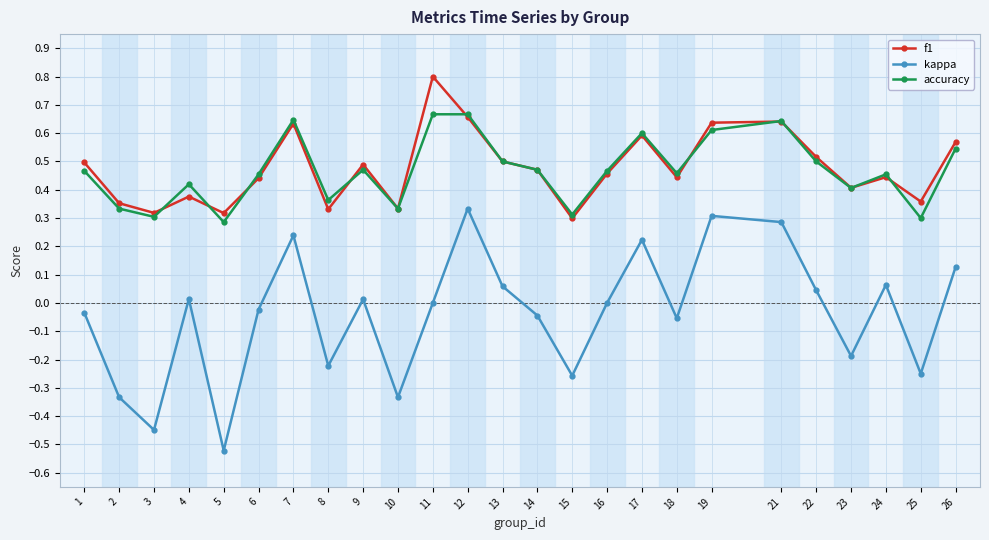

What are all the series names shown in the legend?

f1, kappa, accuracy